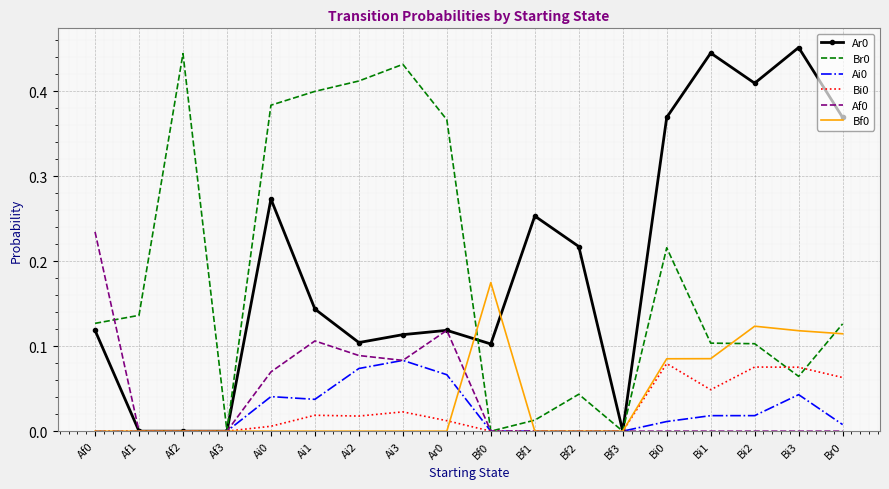

Is the value of Ar0 at Bi1 greater than the value of Bi0 at Af3?

Yes